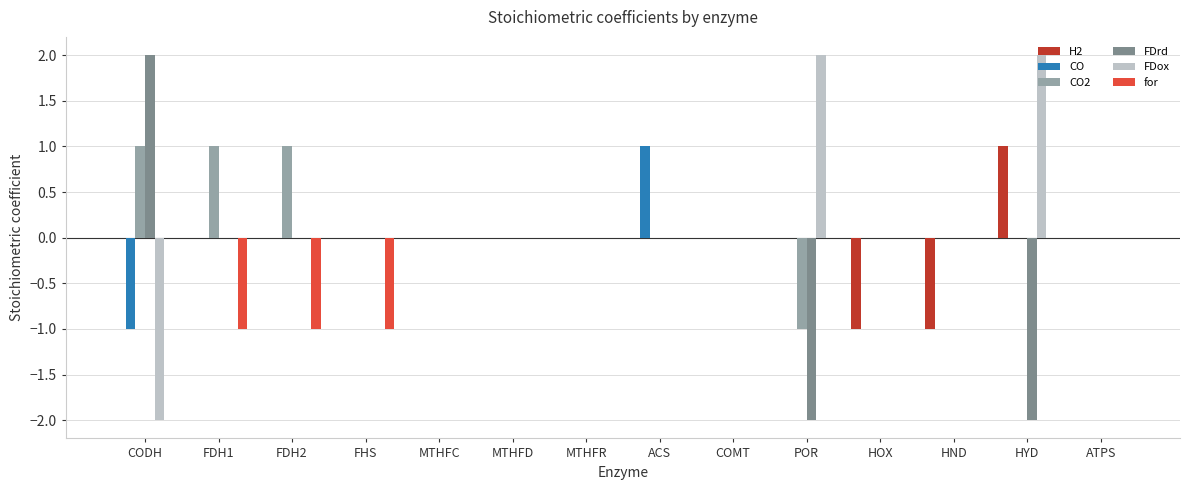

Reading left to right, transcribe all the data shown in this chart.

H2: CODH=0	FDH1=0	FDH2=0	FHS=0	MTHFC=0	MTHFD=0	MTHFR=0	ACS=0	COMT=0	POR=0	HOX=-1	HND=-1	HYD=1	ATPS=0
CO: CODH=-1	FDH1=0	FDH2=0	FHS=0	MTHFC=0	MTHFD=0	MTHFR=0	ACS=1	COMT=0	POR=0	HOX=0	HND=0	HYD=0	ATPS=0
CO2: CODH=1	FDH1=1	FDH2=1	FHS=0	MTHFC=0	MTHFD=0	MTHFR=0	ACS=0	COMT=0	POR=-1	HOX=0	HND=0	HYD=0	ATPS=0
FDrd: CODH=2	FDH1=0	FDH2=0	FHS=0	MTHFC=0	MTHFD=0	MTHFR=0	ACS=0	COMT=0	POR=-2	HOX=0	HND=0	HYD=-2	ATPS=0
FDox: CODH=-2	FDH1=0	FDH2=0	FHS=0	MTHFC=0	MTHFD=0	MTHFR=0	ACS=0	COMT=0	POR=2	HOX=0	HND=0	HYD=2	ATPS=0
for: CODH=0	FDH1=-1	FDH2=-1	FHS=-1	MTHFC=0	MTHFD=0	MTHFR=0	ACS=0	COMT=0	POR=0	HOX=0	HND=0	HYD=0	ATPS=0